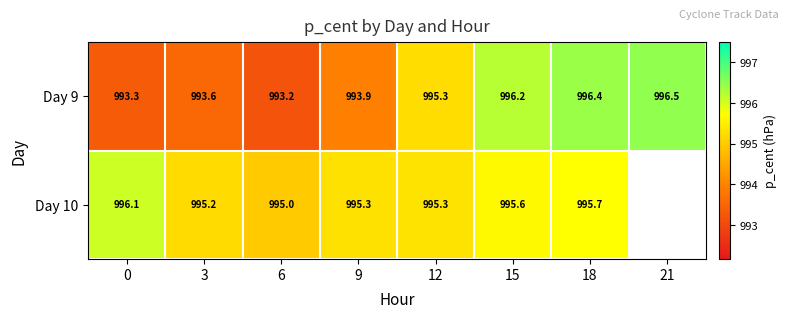

Which category has the highest value across all series?

21